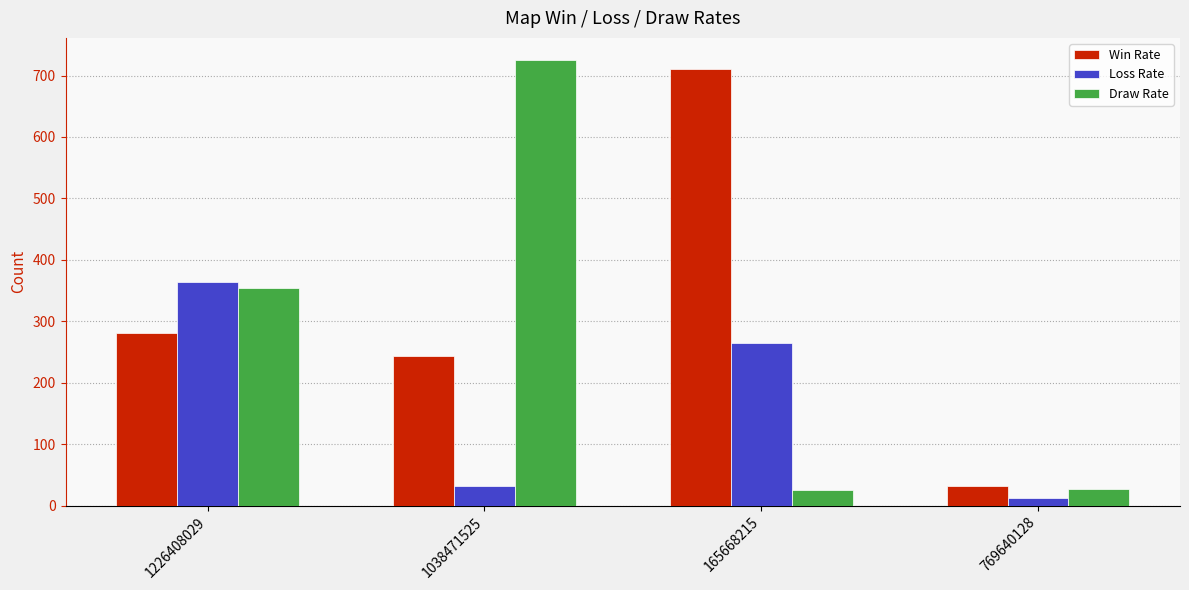

Is it true that Draw Rate equals 355 at 1226408029?

True